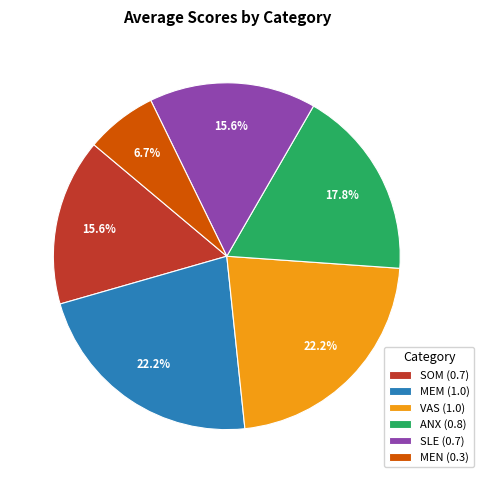

Between ANX (0.8) and SOM (0.7), which is larger?

ANX (0.8)